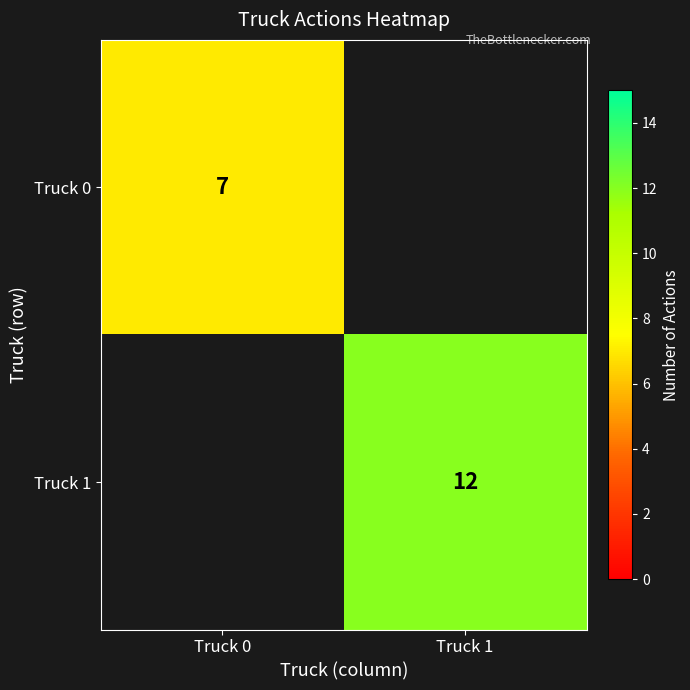

The Truck 1 series shows 12 at Truck 1. True or false?

True